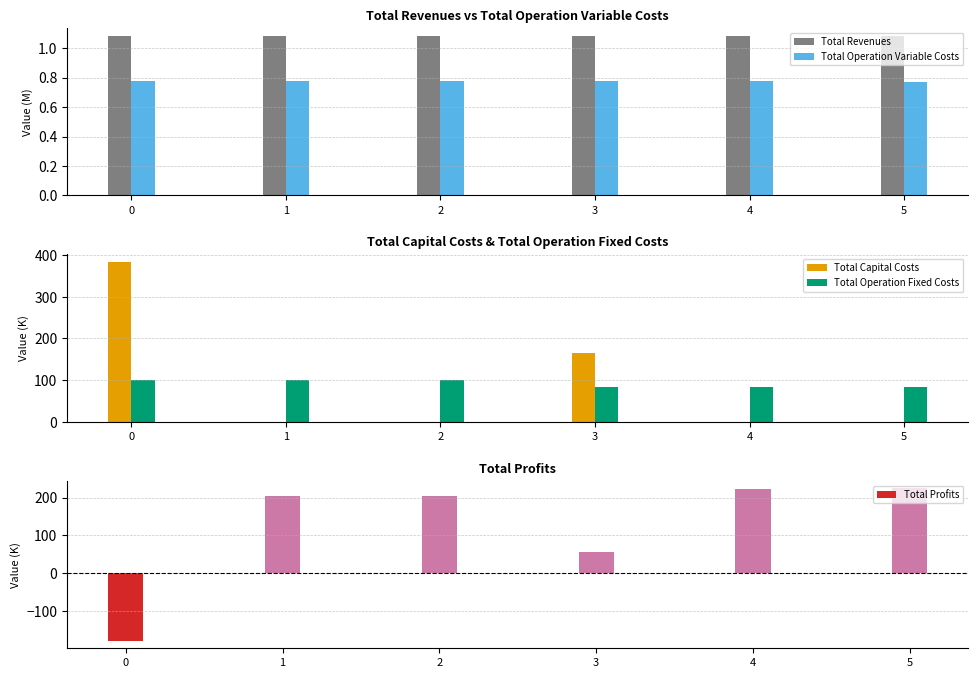

List the series in order of their peak value, lowest first.

Total Operation Variable Costs, Total Revenues, Total Operation Fixed Costs, Total Profits, Total Capital Costs